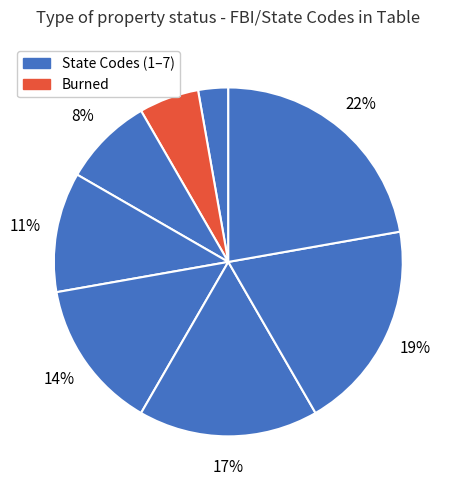

Count the number of slices in the pie.

8